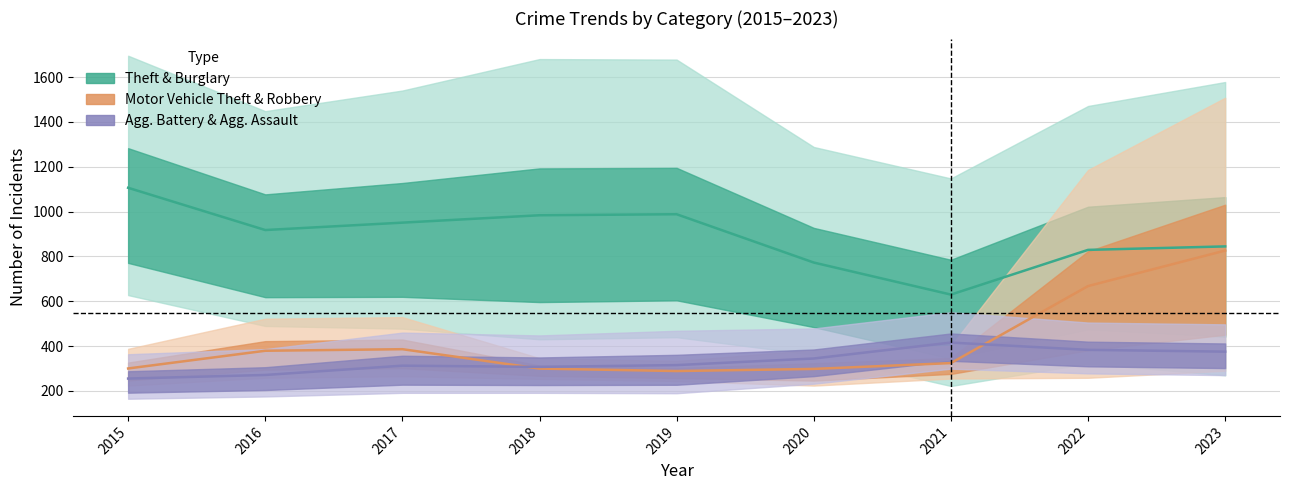

Where is the first local minimum for Theft & Burglary?

2016